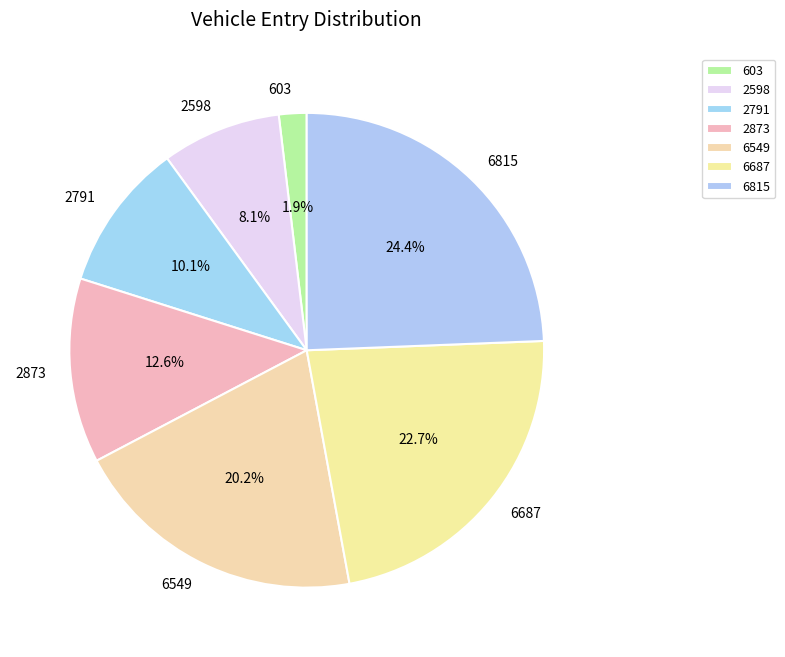

To the nearest percent, what is the difference between the 2791 and 2873 slice percentages?

2%